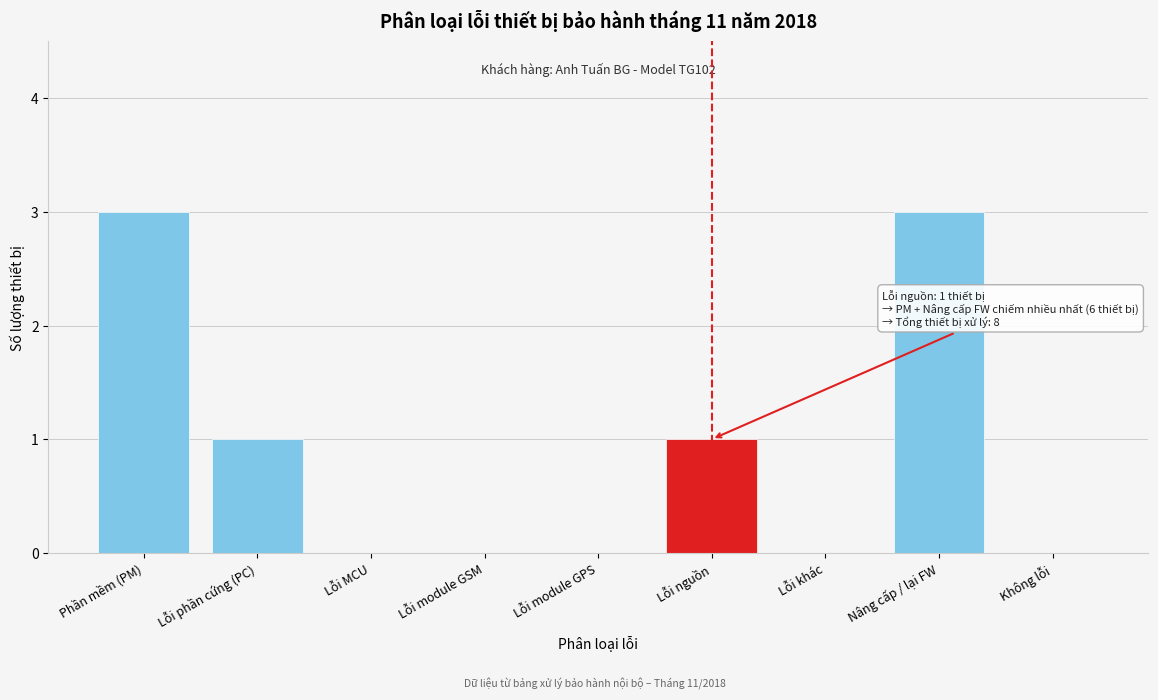

Reading right to left, list all the values displayed in this chart.

Không lỗi=0	Nâng cấp / lại FW=3	Lỗi khác=0	Lỗi nguồn=1	Lỗi module GPS=0	Lỗi module GSM=0	Lỗi MCU=0	Lỗi phần cứng (PC)=1	Phần mềm (PM)=3